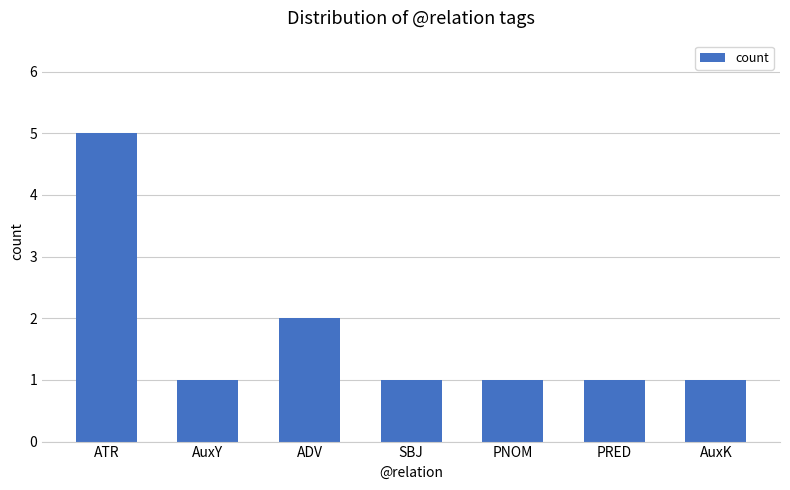

What is the value of the 4th bar from the left?

1